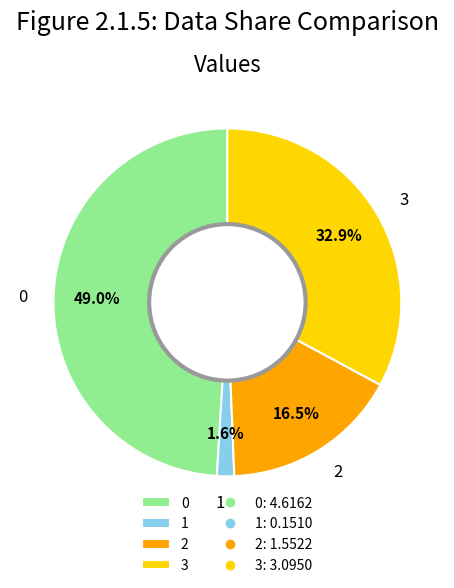

To the nearest percent, what is the difference between the 2 and 3 slice percentages?

16%